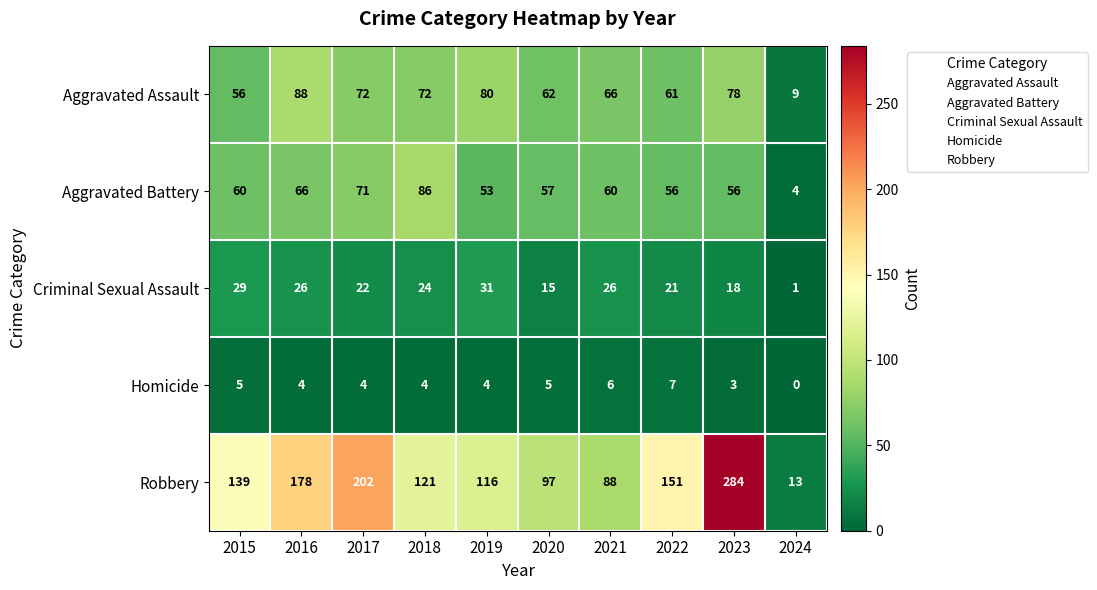

How many series are shown in this chart?

5